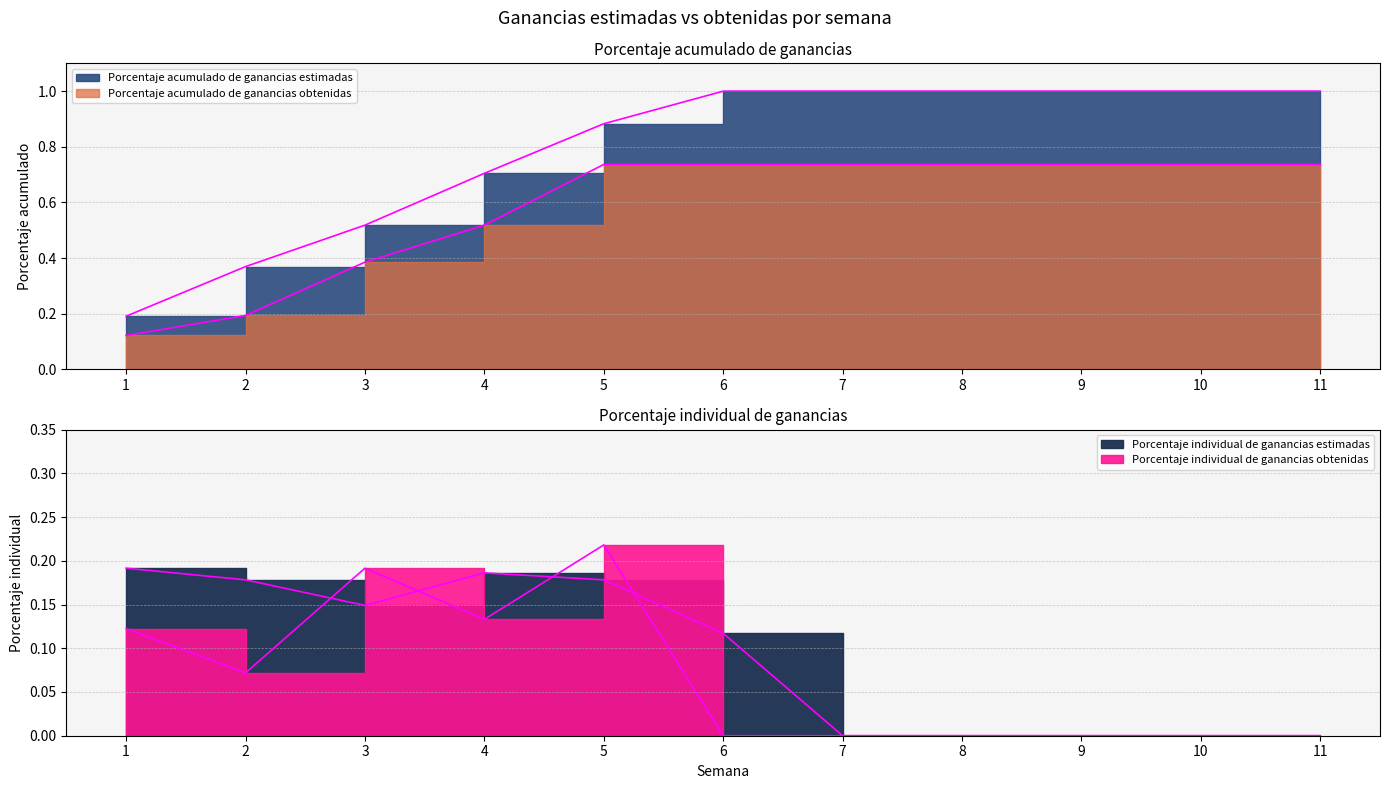

What is the average value of the Porcentaje individual de ganancias obtenidas series?

0.1